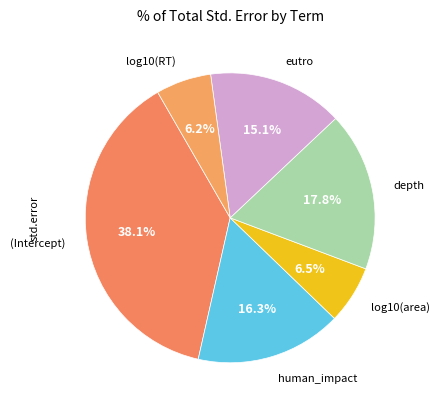

Count the number of slices in the pie.

6